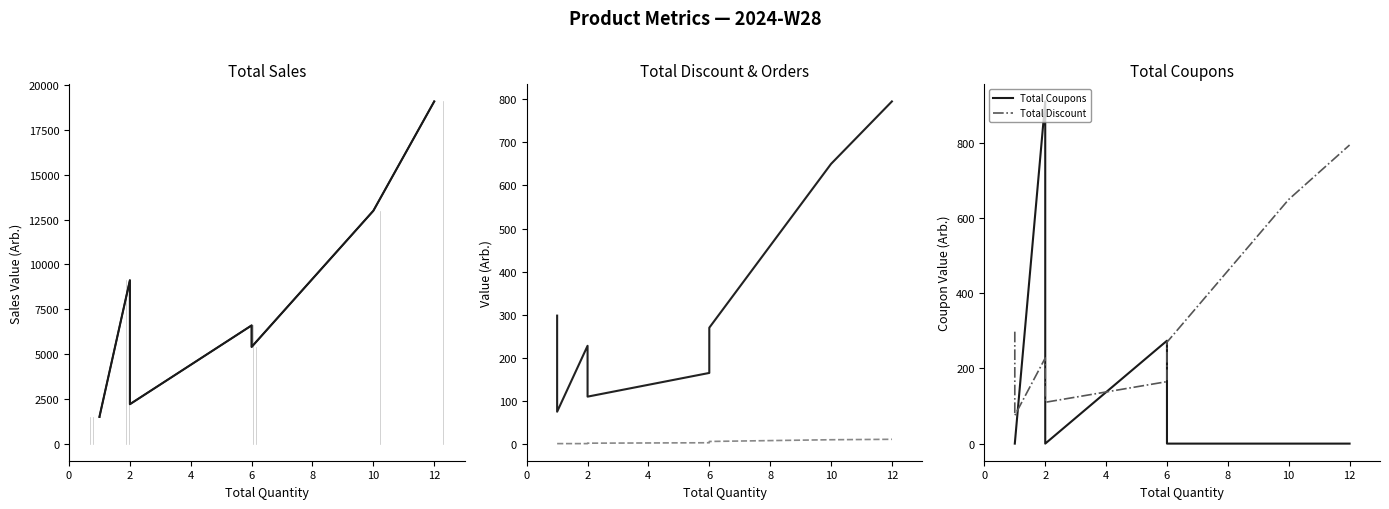

True or false: Total Coupons has more than 0 interior local peaks.

True